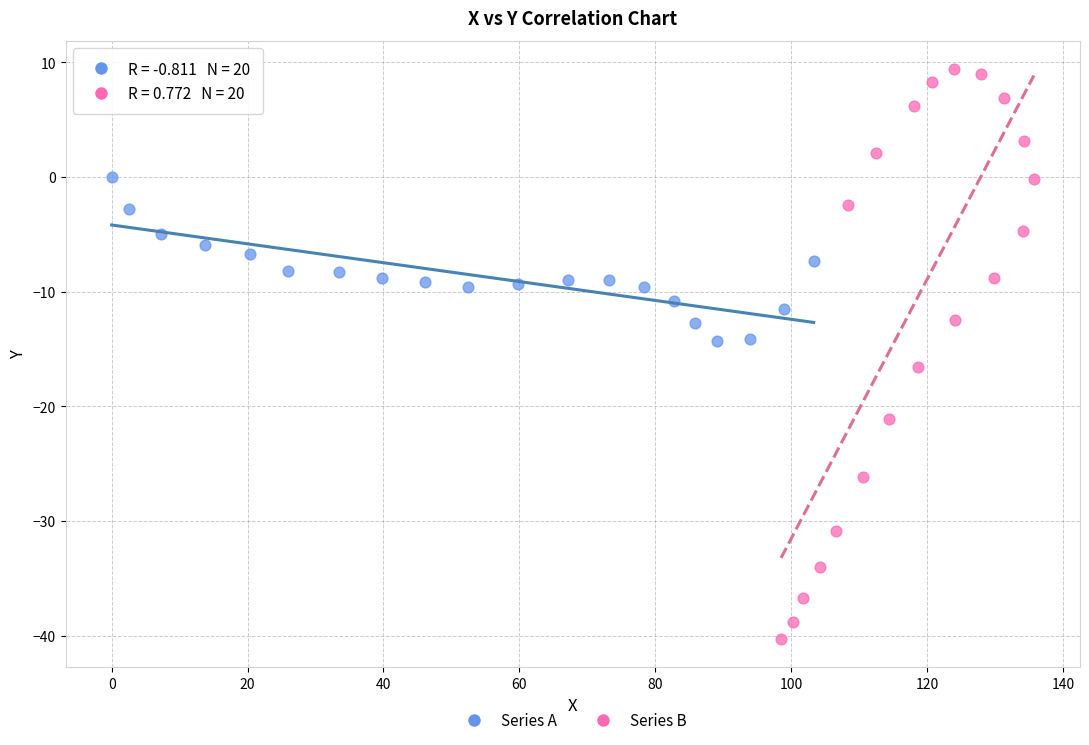

Which series has the largest Y range (max minus min)?

Series B